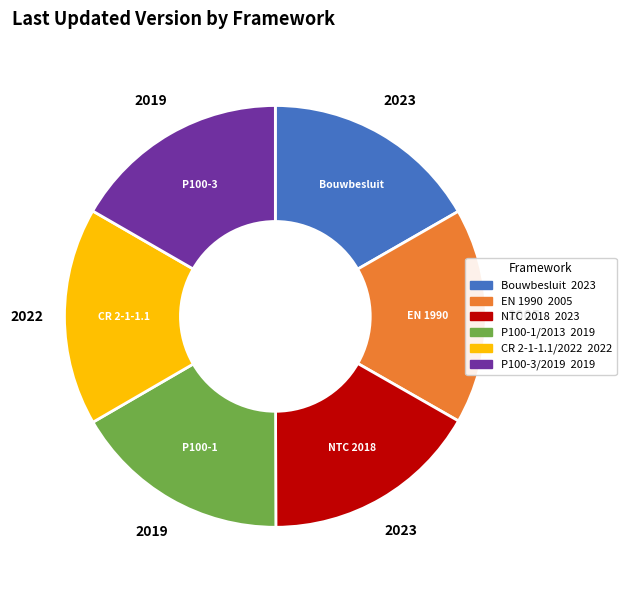

Is the sum of P100-1/2013 and P100-3/2019 greater than half?

No